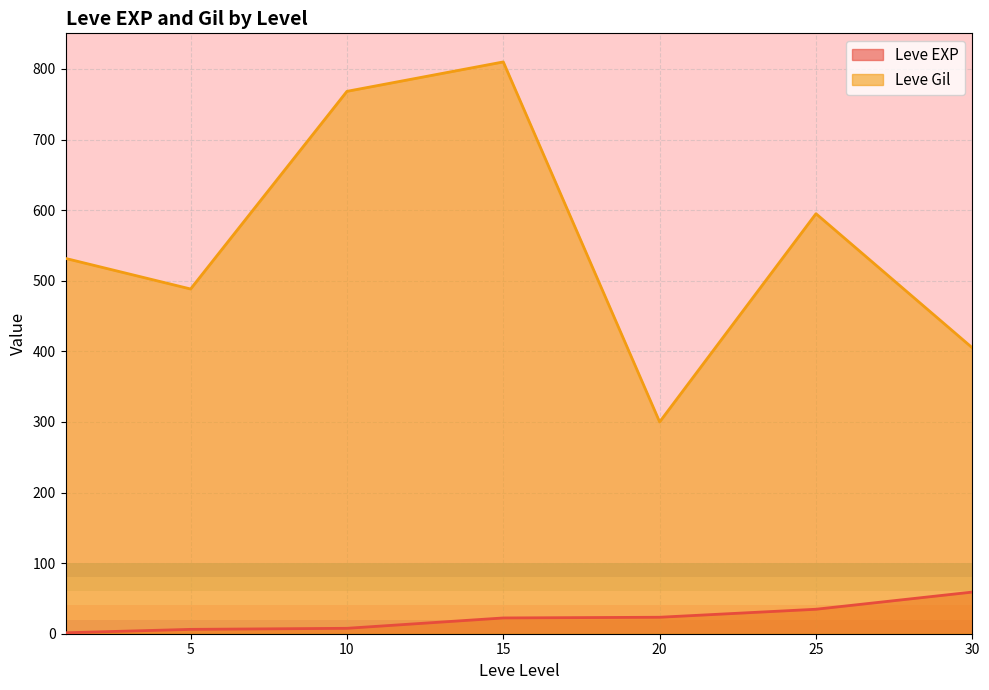

What is the difference between the maximum and second lowest values in the Leve EXP series?

52.8